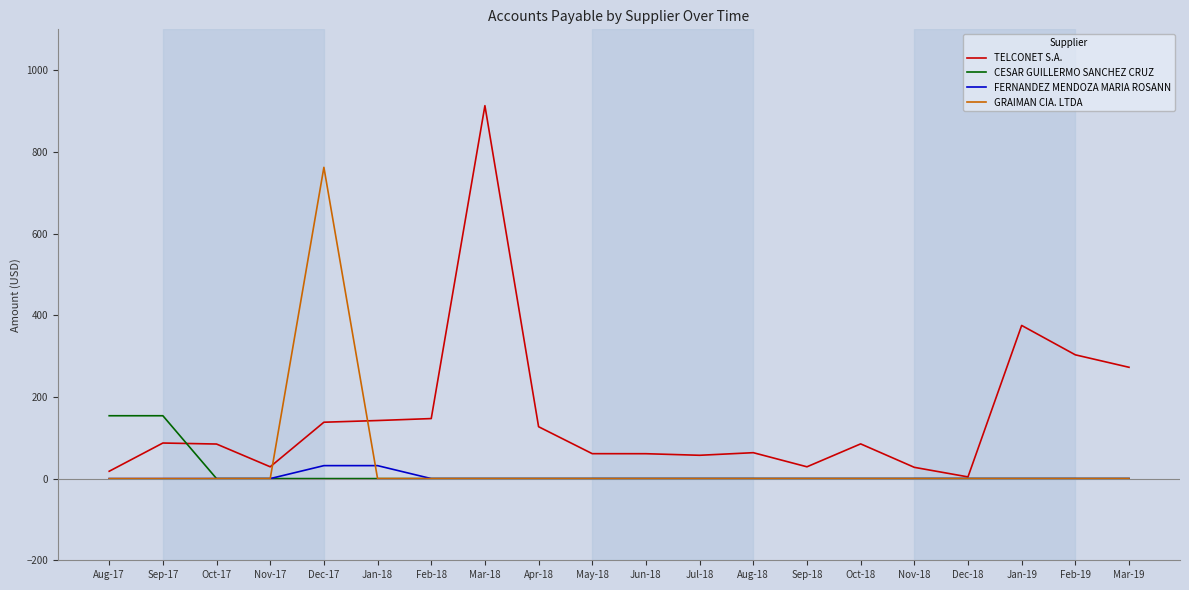

Which series ends up on top after the final intersection of TELCONET S.A. and GRAIMAN CIA. LTDA?

TELCONET S.A.